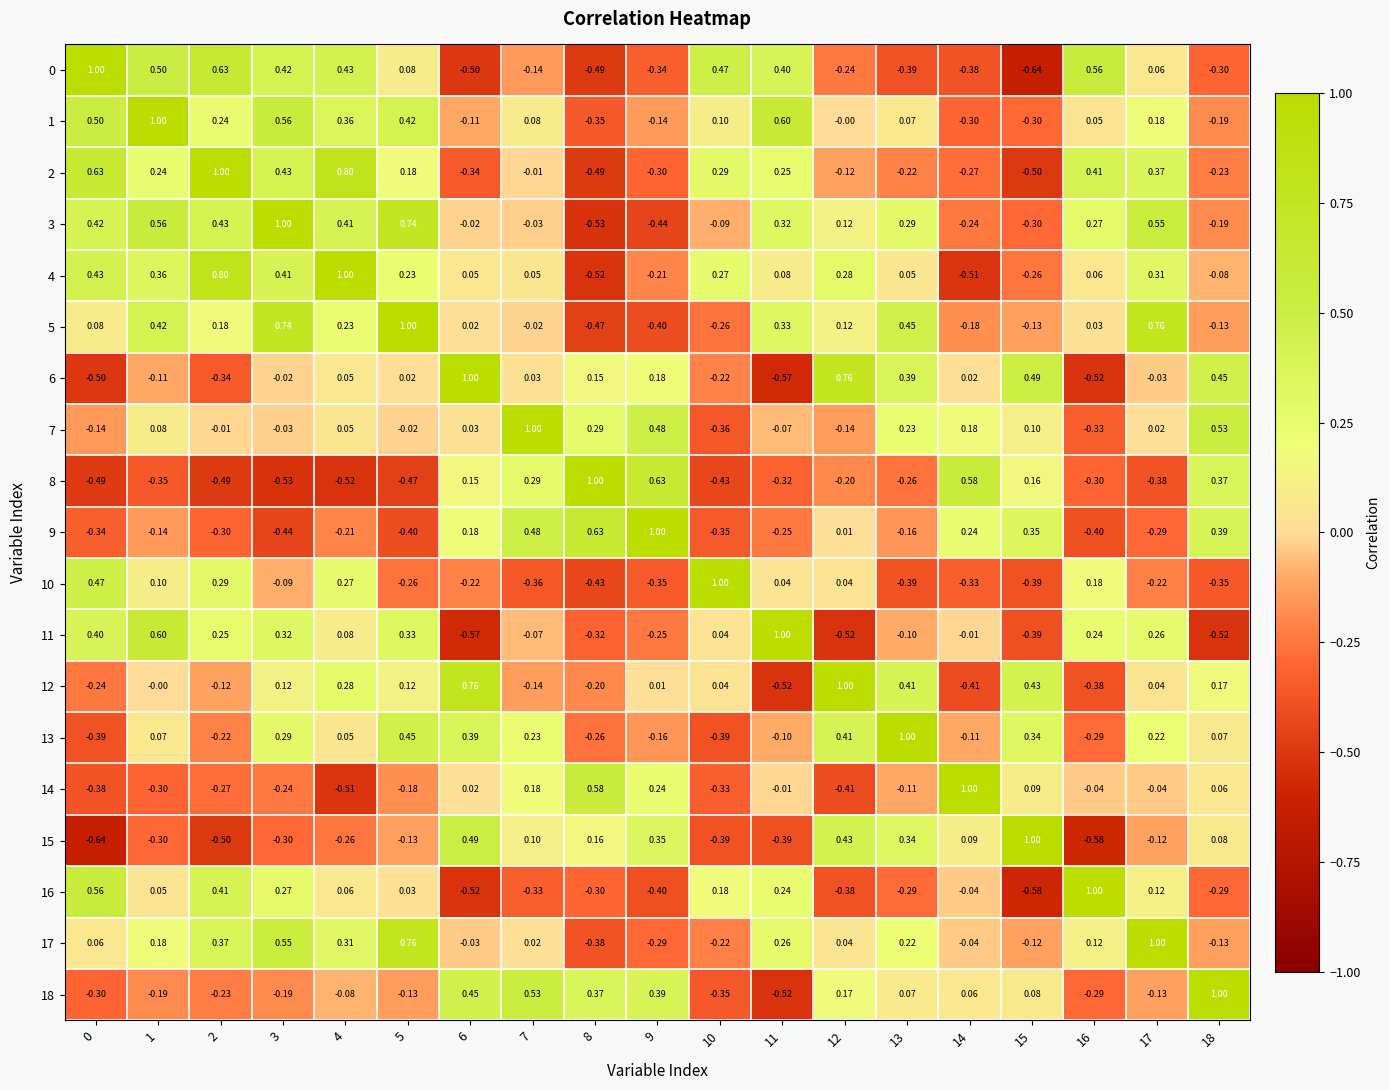

Is the value of 11 at 11 greater than the value of 13 at 5?

Yes